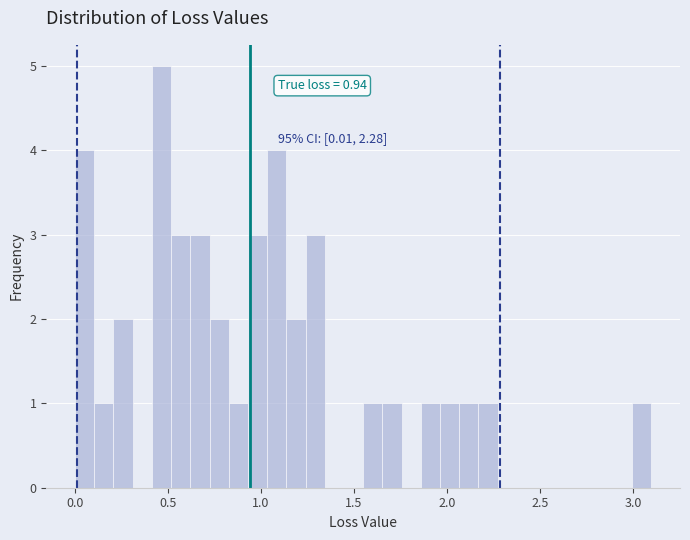

Read against the x-axis, roughly where is the centre of the tallest bar?

0.45